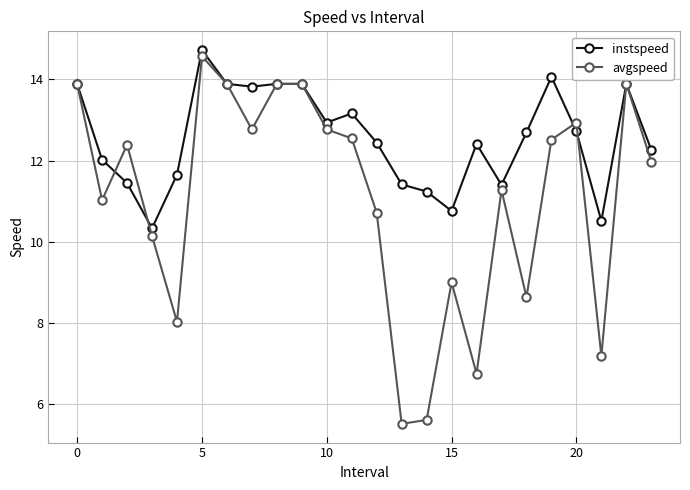

Which series has the widest spread of values?

avgspeed